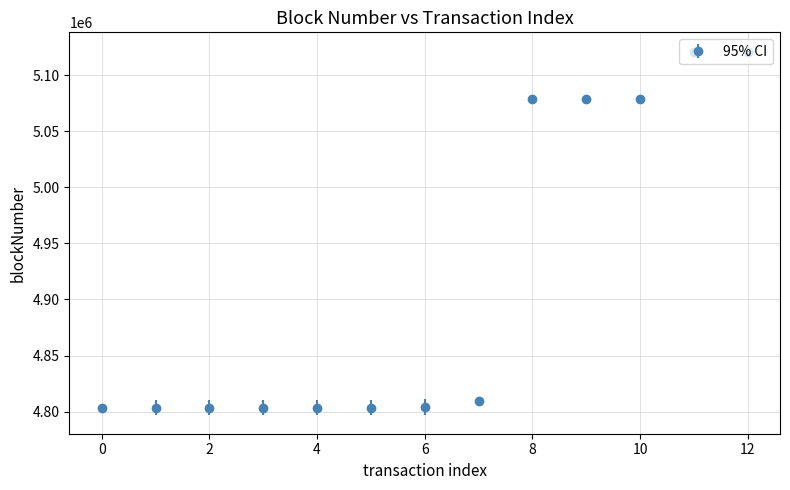

What is the value of the 6th point from the left?

4803566